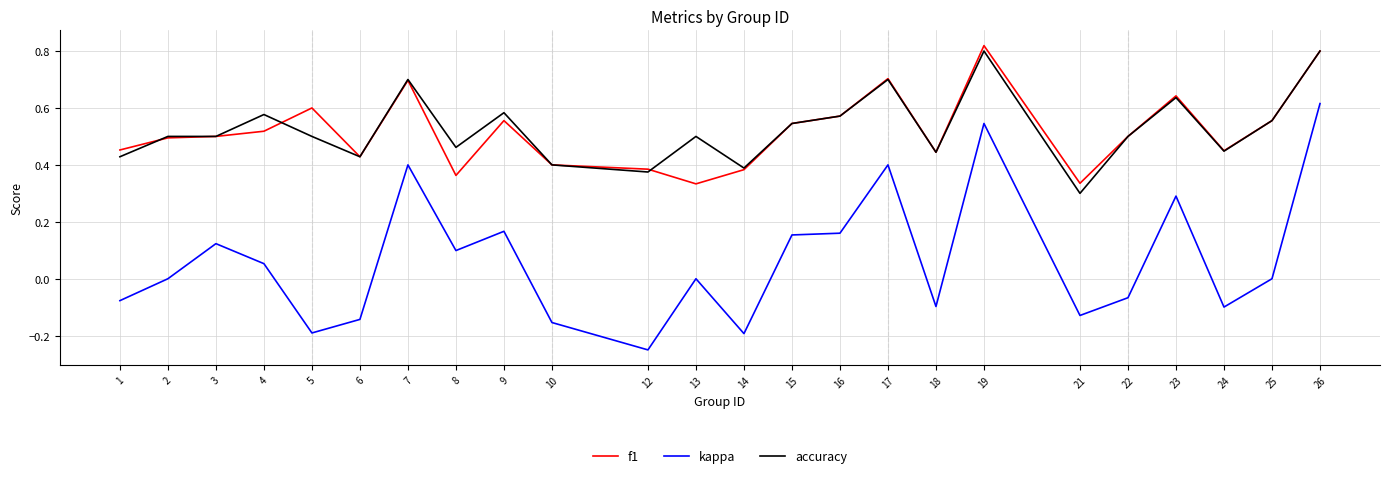

What are all the series names shown in the legend?

f1, kappa, accuracy